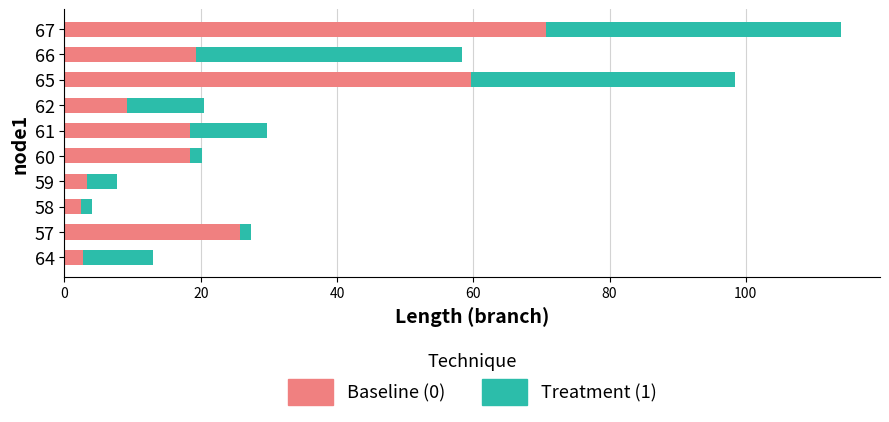

What is the difference between the maximum and second lowest values in the Baseline (0) series?

67.9